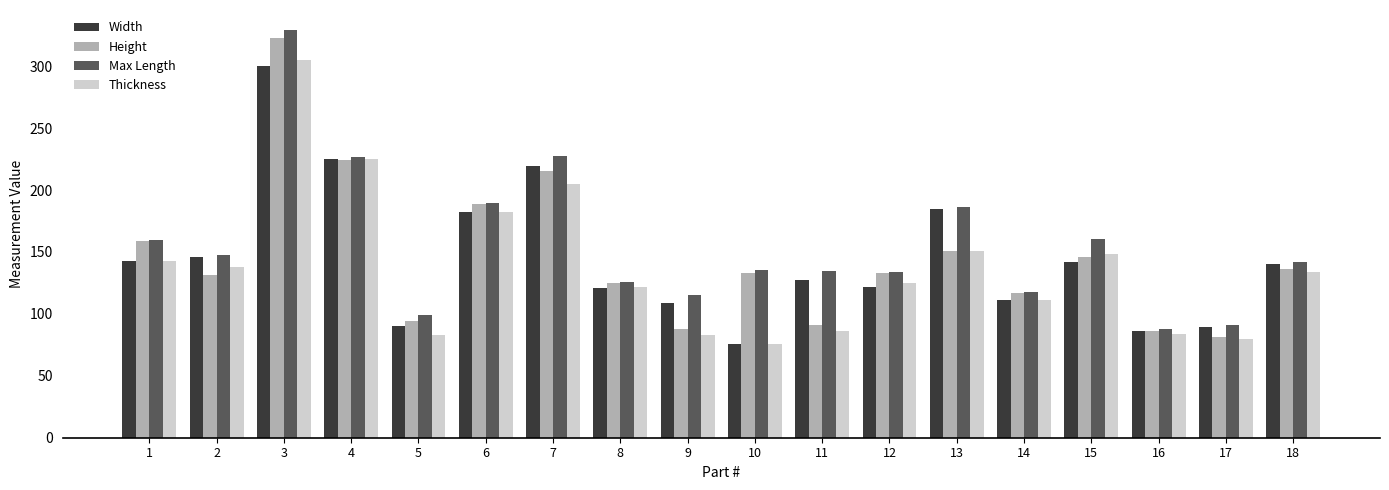

List the series in order of their peak value, highest first.

Max Length, Height, Thickness, Width